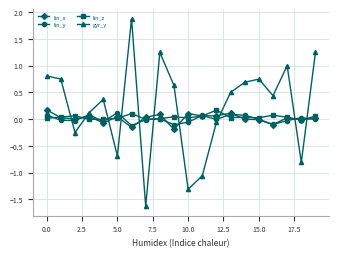

True or false: lin_x has more than 1 interior local peaks.

True